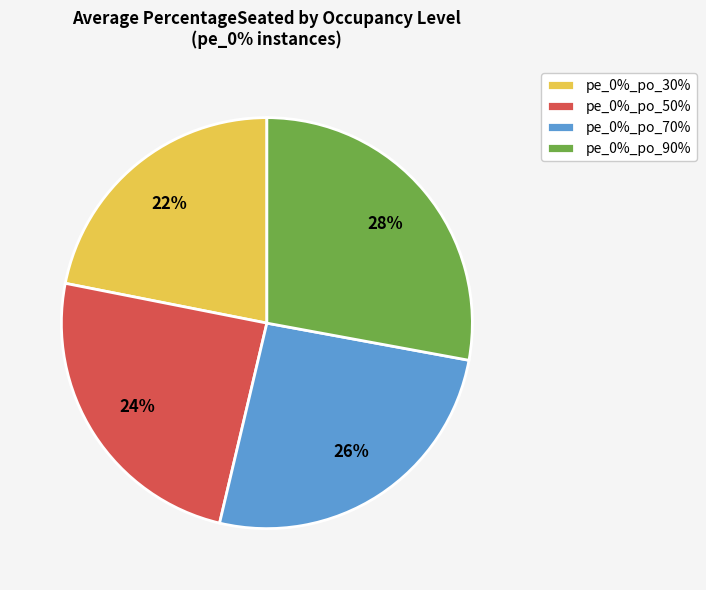

To the nearest percent, what percentage of the pie is pe_0%_po_70%?

26%